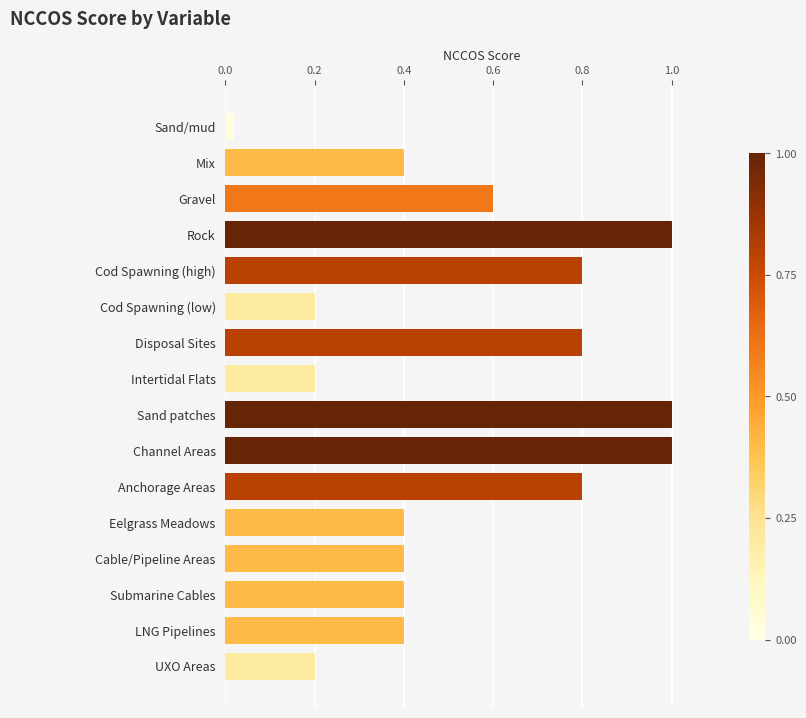

What is the value of the 12th bar from the top?

0.4